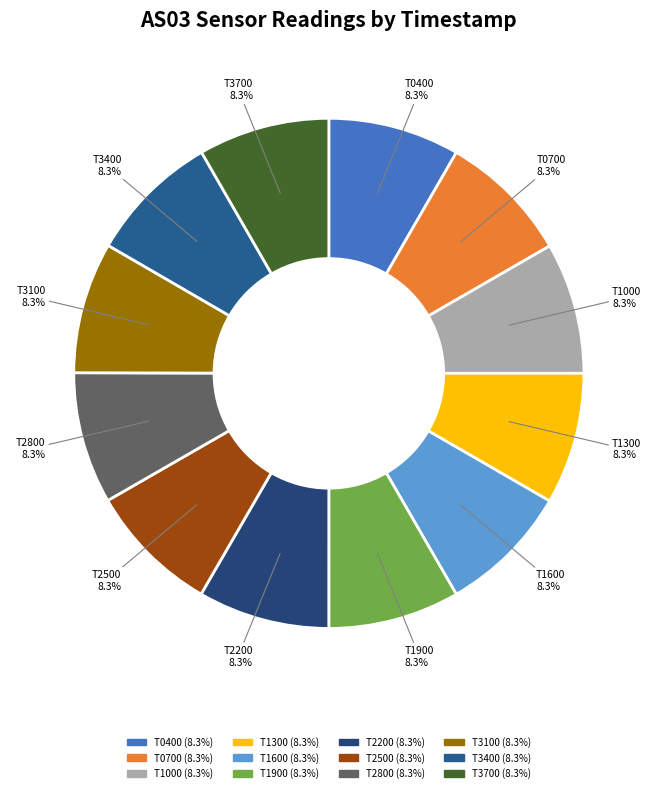

How many segments does this pie chart have?

12